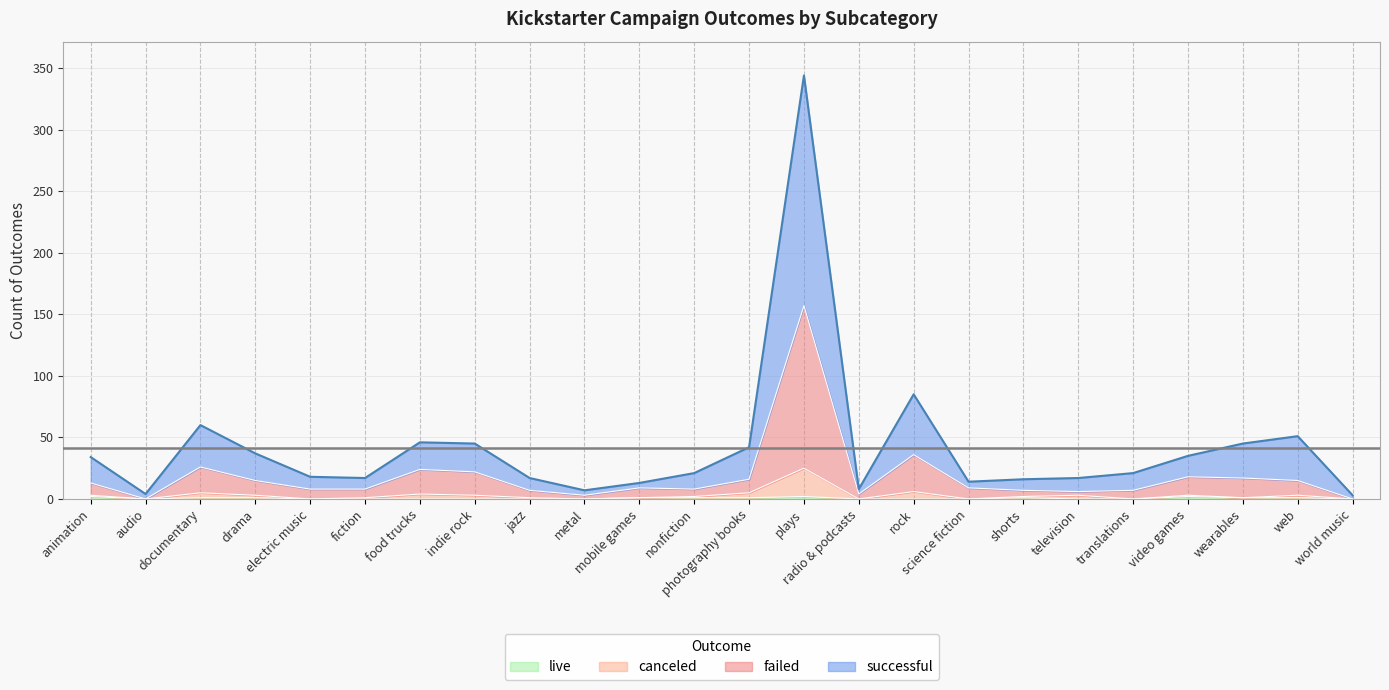

How many lines are shown in the chart?

4